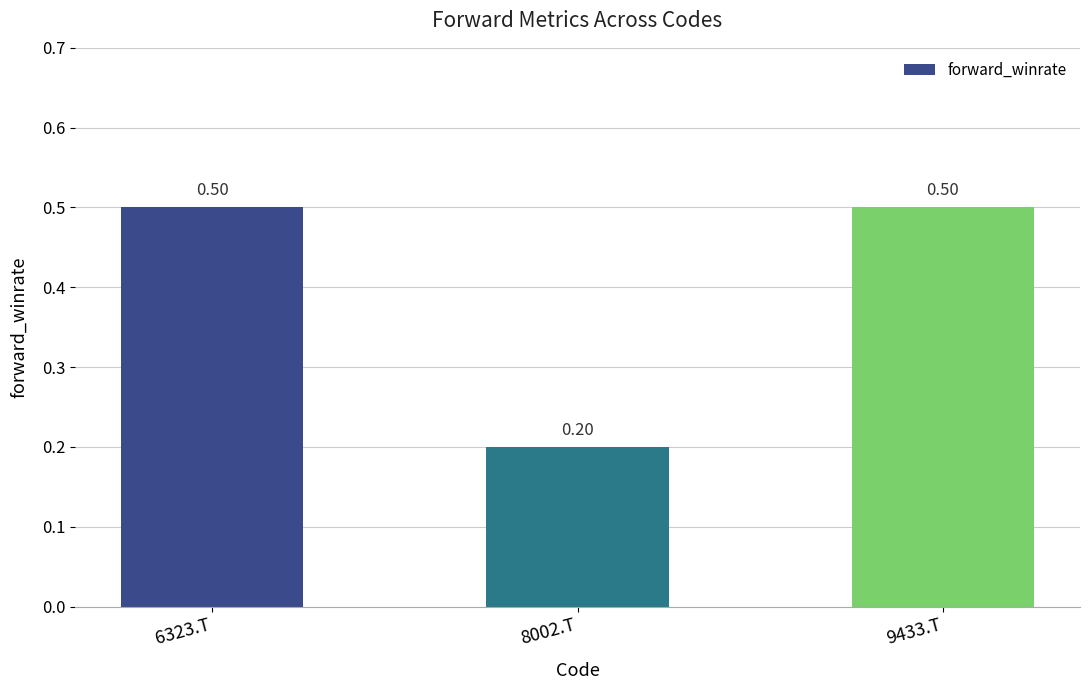

What is the difference between the second highest and minimum values?

0.3